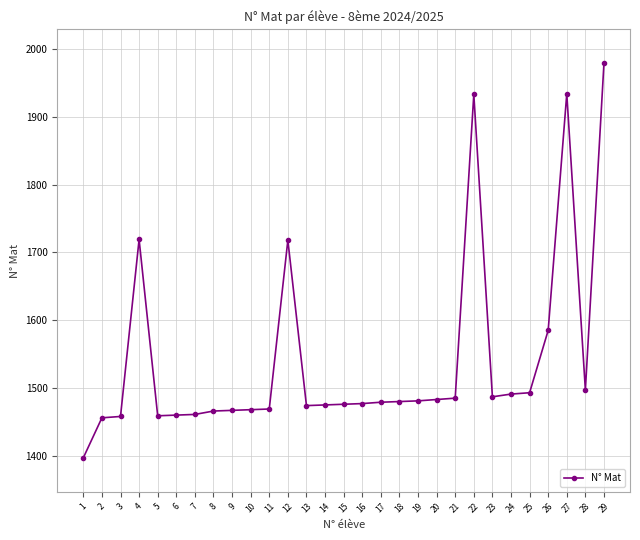

The value at 2 is 1456. True or false?

True